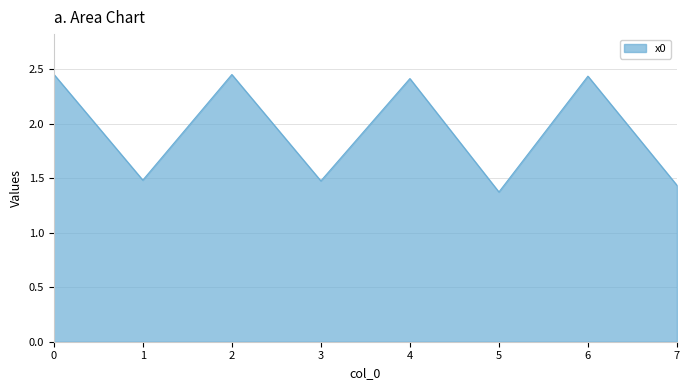

What is the change in value from 5 to 7?

+0.1